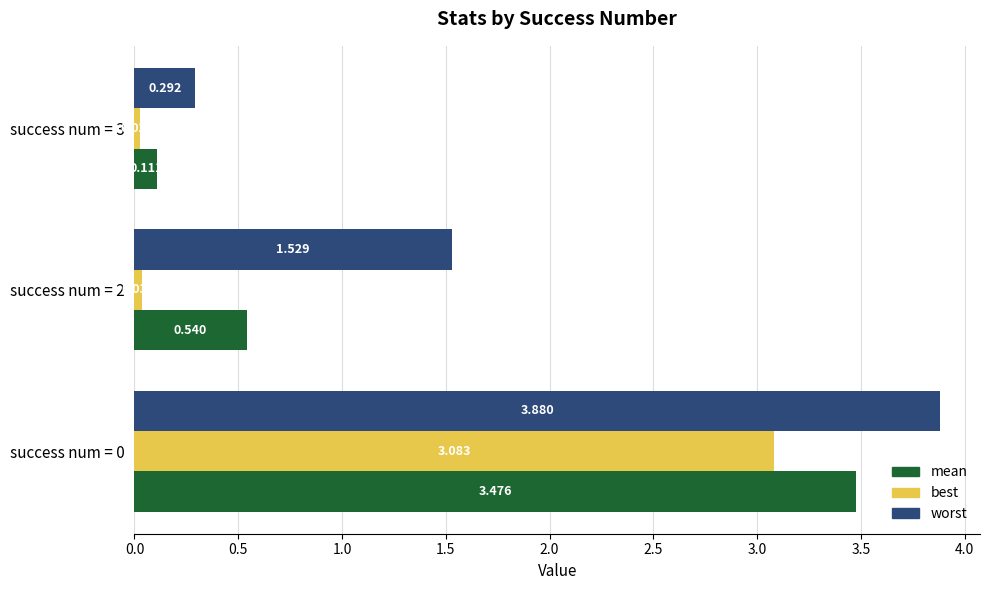

Where is worst nearest to the value 2?

success num = 2